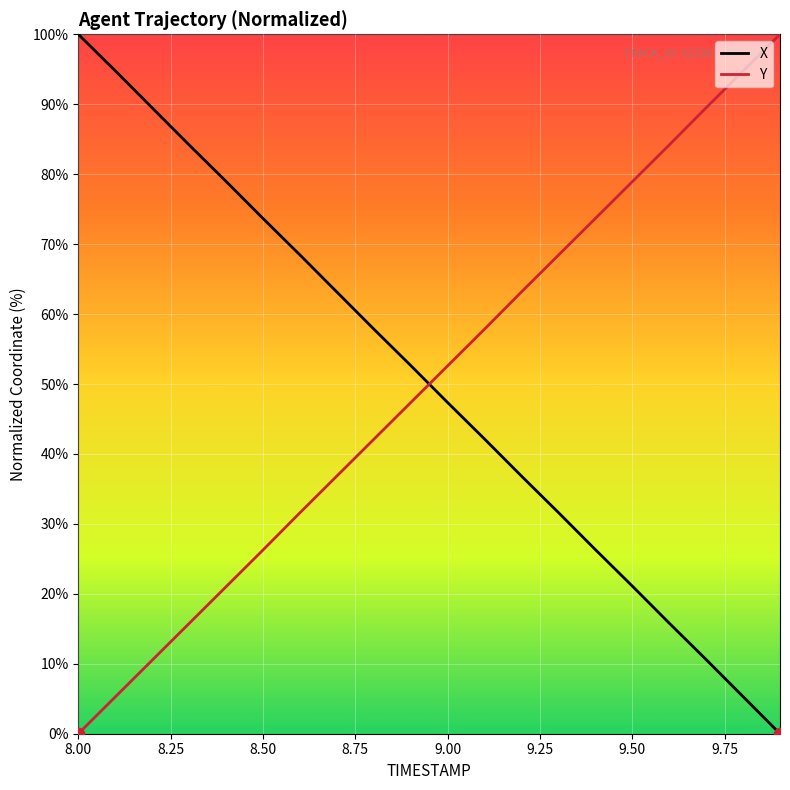

What is the highest value of the Y series?

100.0